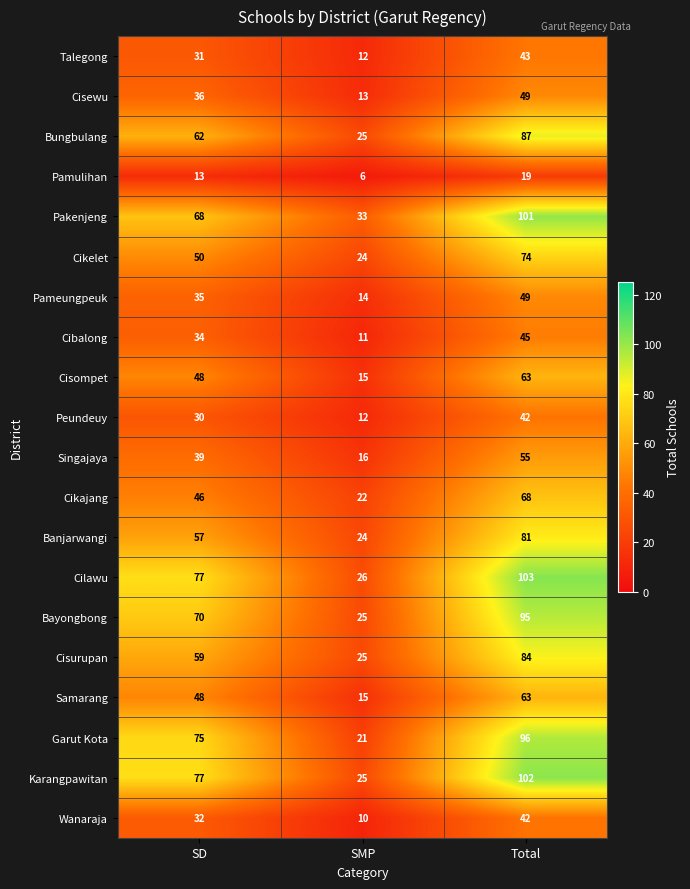

What is the difference between the highest and lowest values at Total?

84